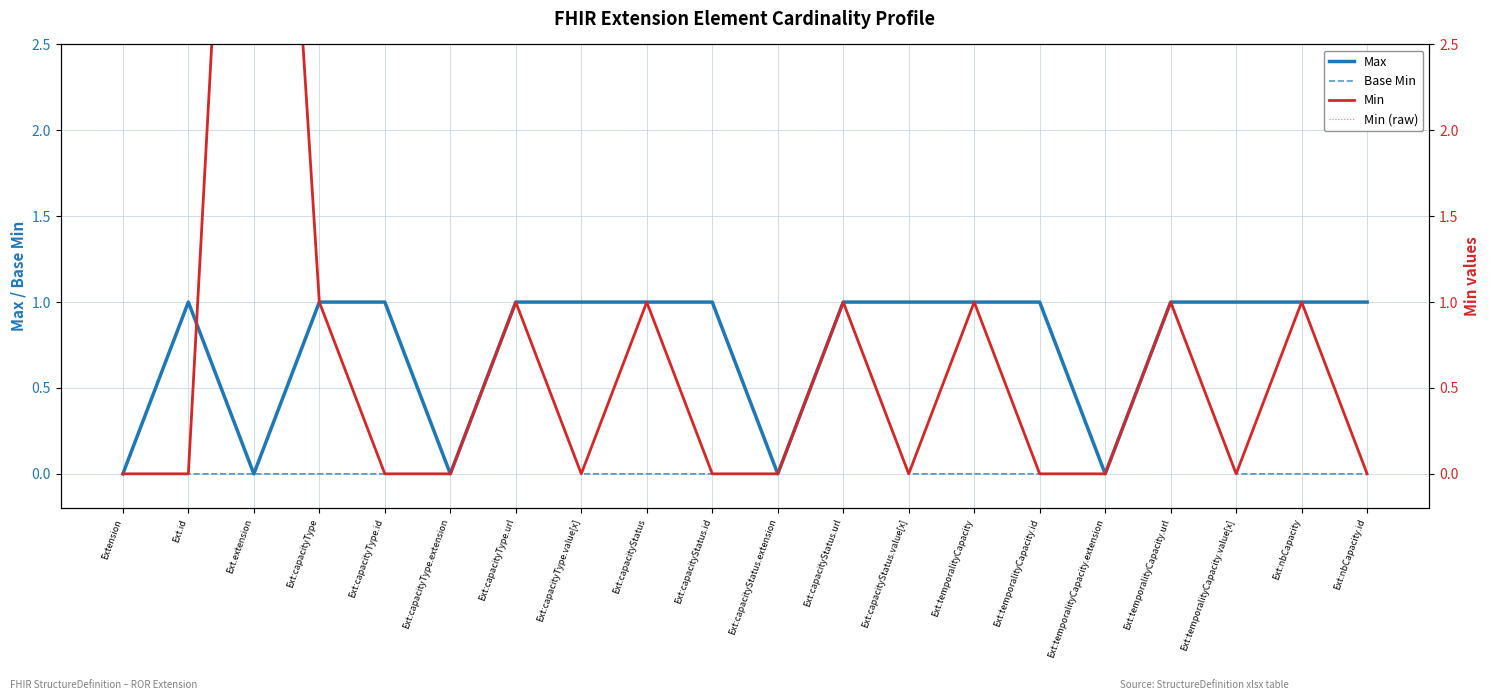

What is the value of the Max point at the 7th from the left?

1